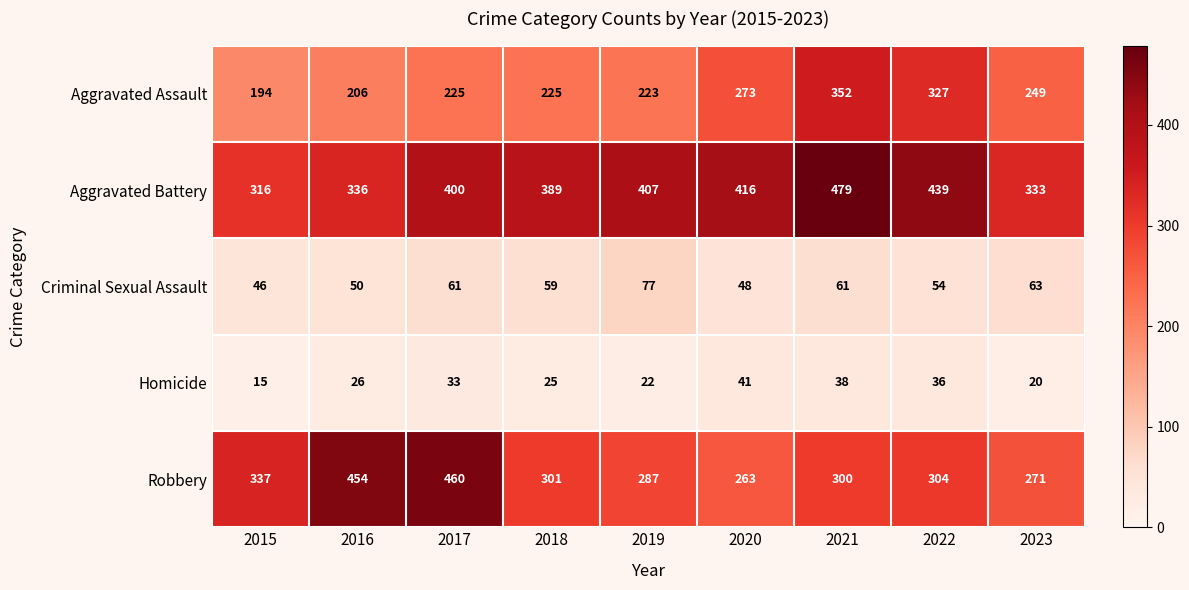

Between 2020 and 2022, which series saw the biggest shift?

Aggravated Assault